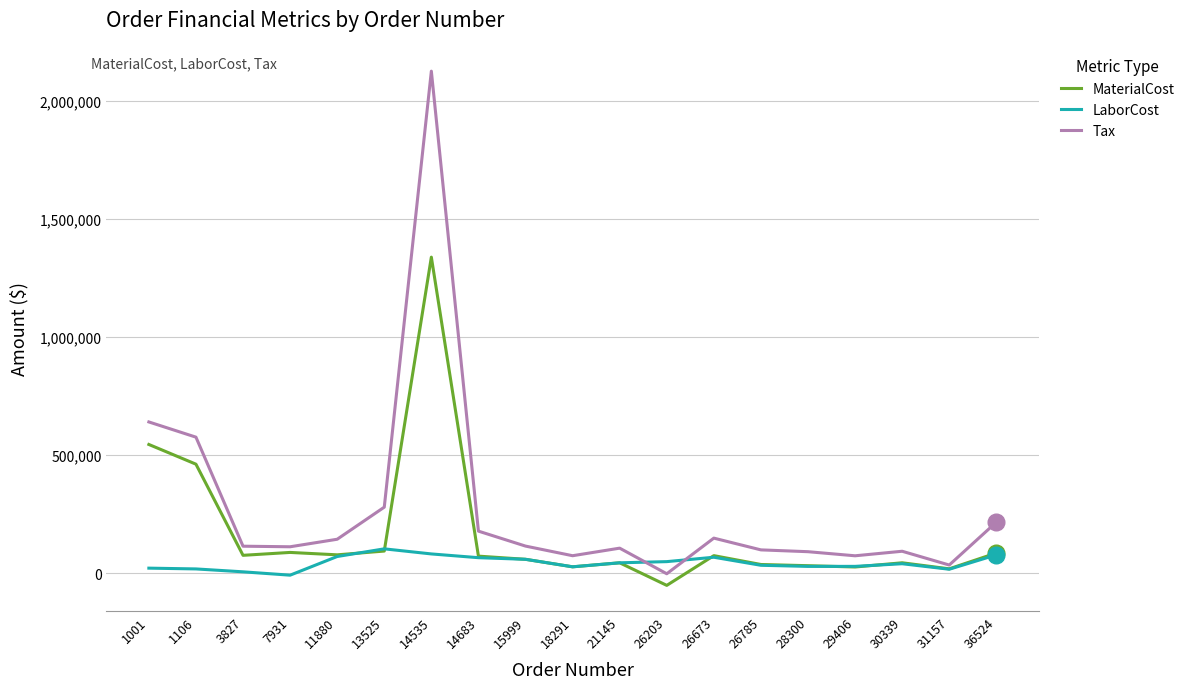

What is the difference between the highest and lowest values at 26673?

80875.8